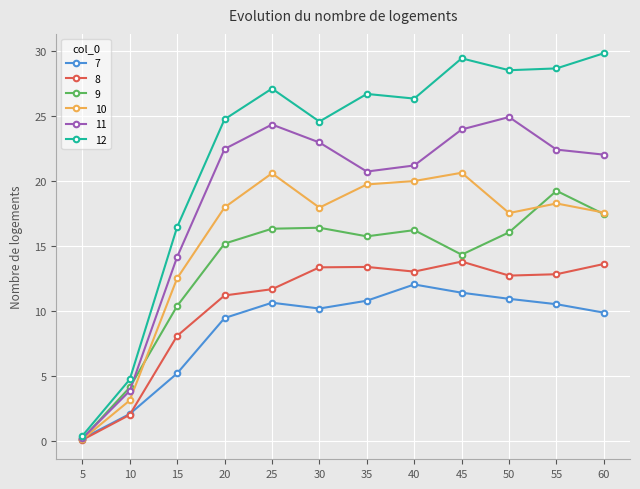

What is the highest value of the 9 series?

19.2